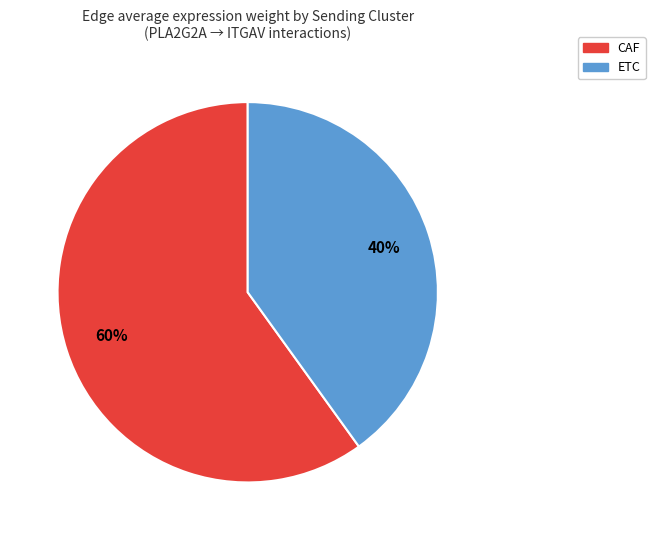

To the nearest percent, what percentage of the pie is ETC?

40%